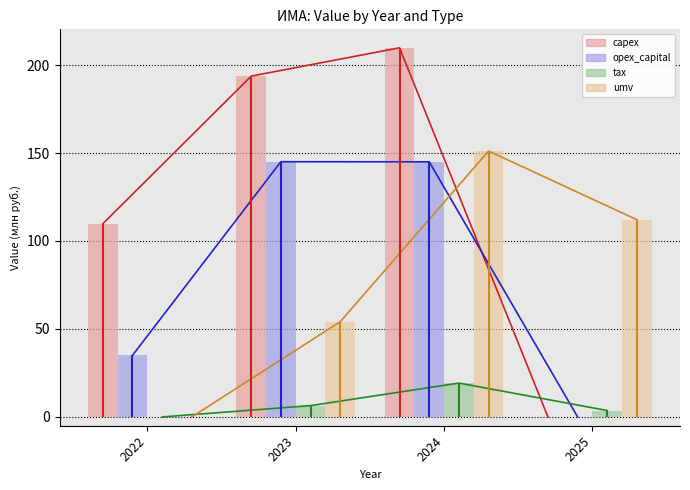

What is the difference between the highest and lowest values at 2023?

187.3